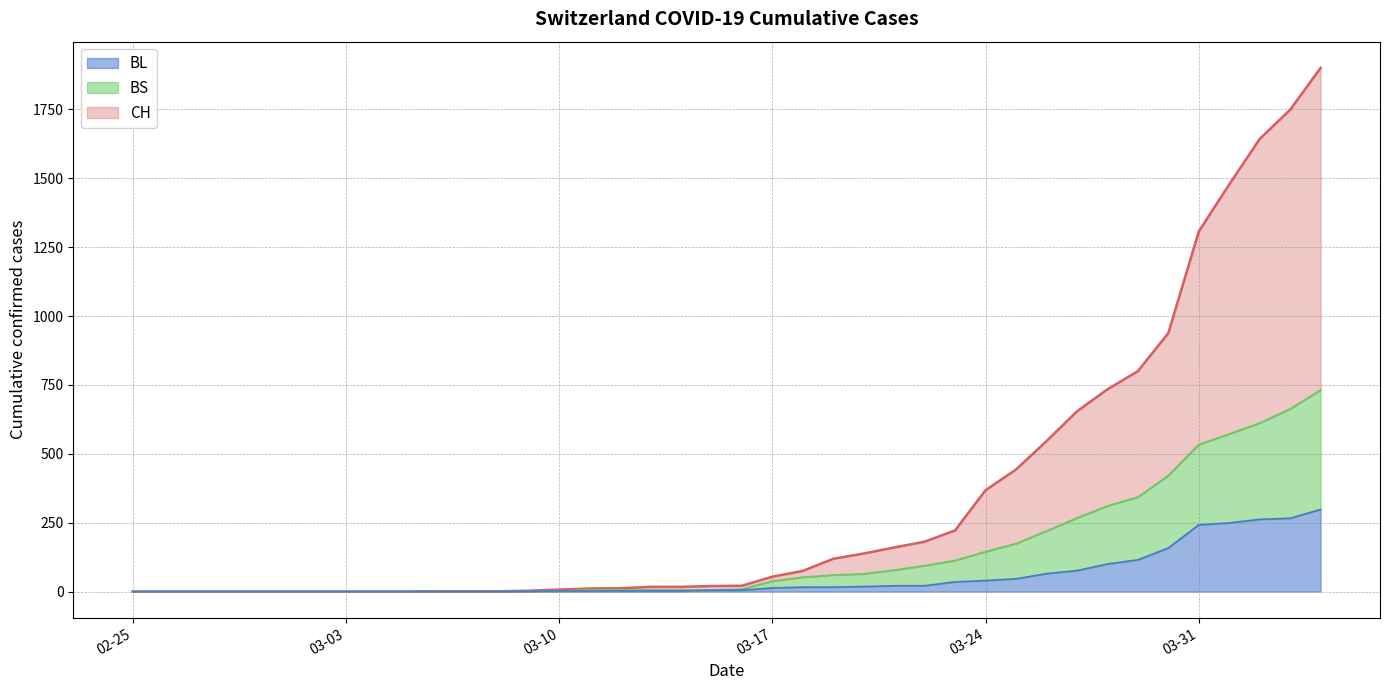

Between 2020-03-25 and 2020-03-26, which series saw the biggest shift?

CH